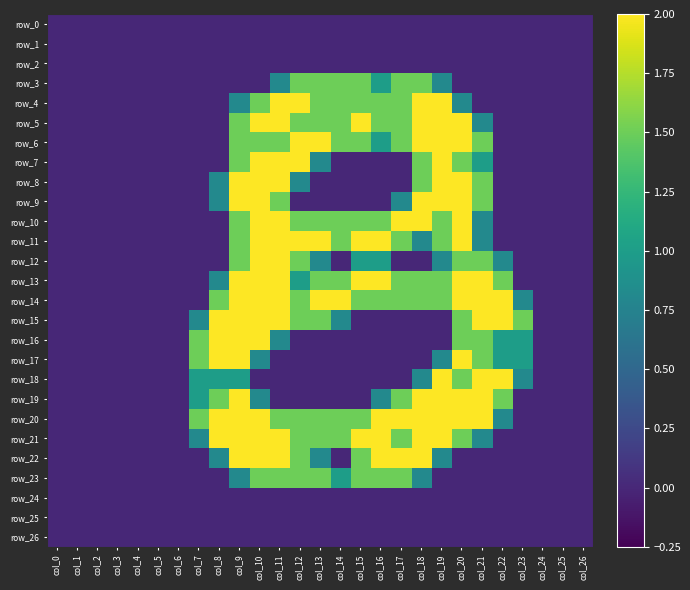

Which series changed the most between col_17 and col_26?

row_10